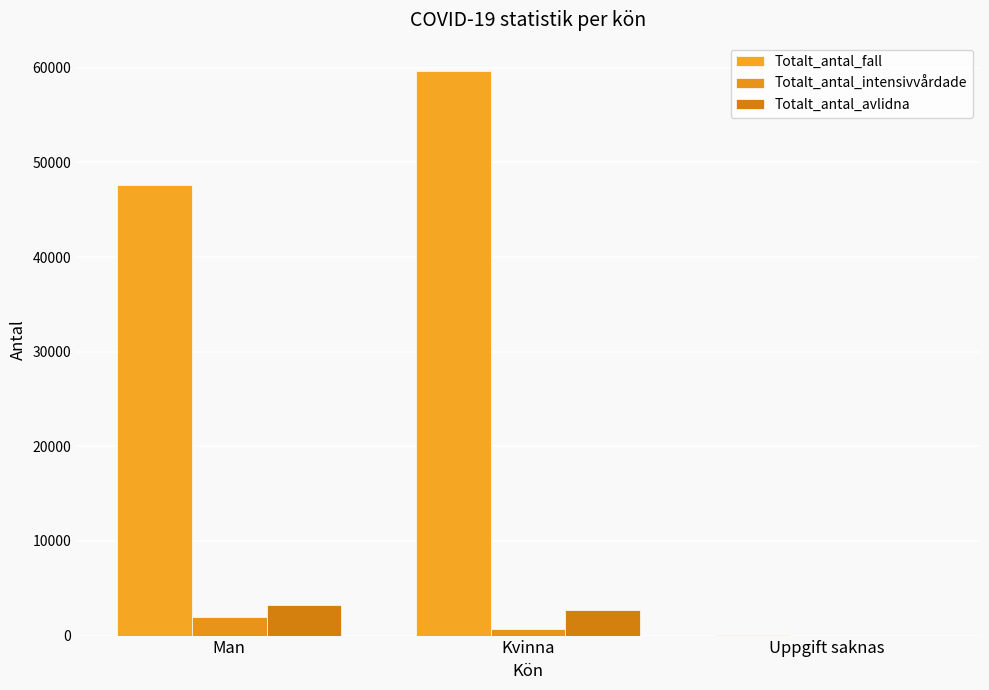

What is the maximum value for Totalt_antal_avlidna?

3254